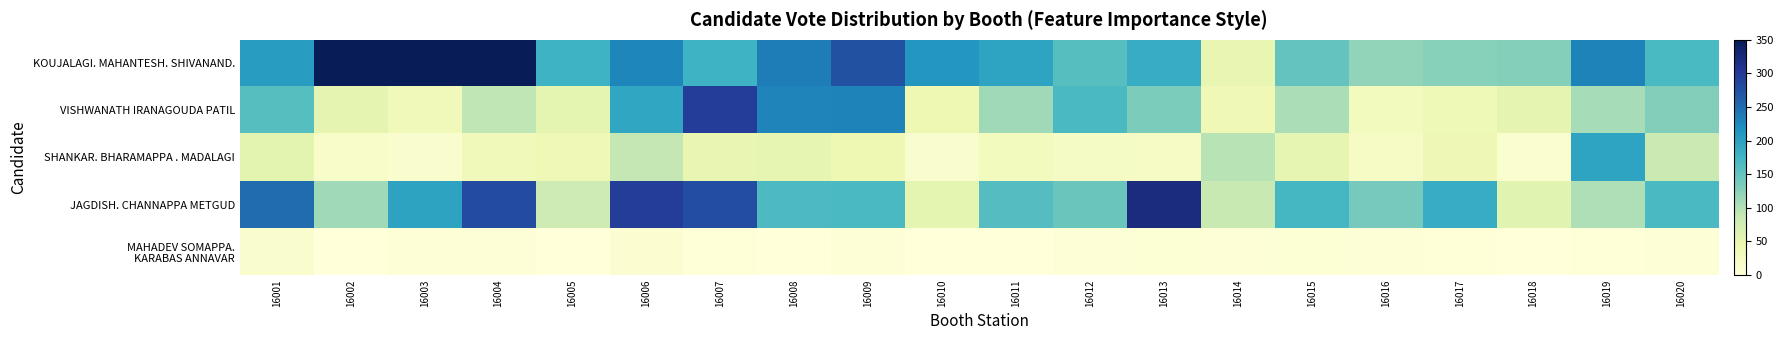

What is the total value across all series at 16009?

719